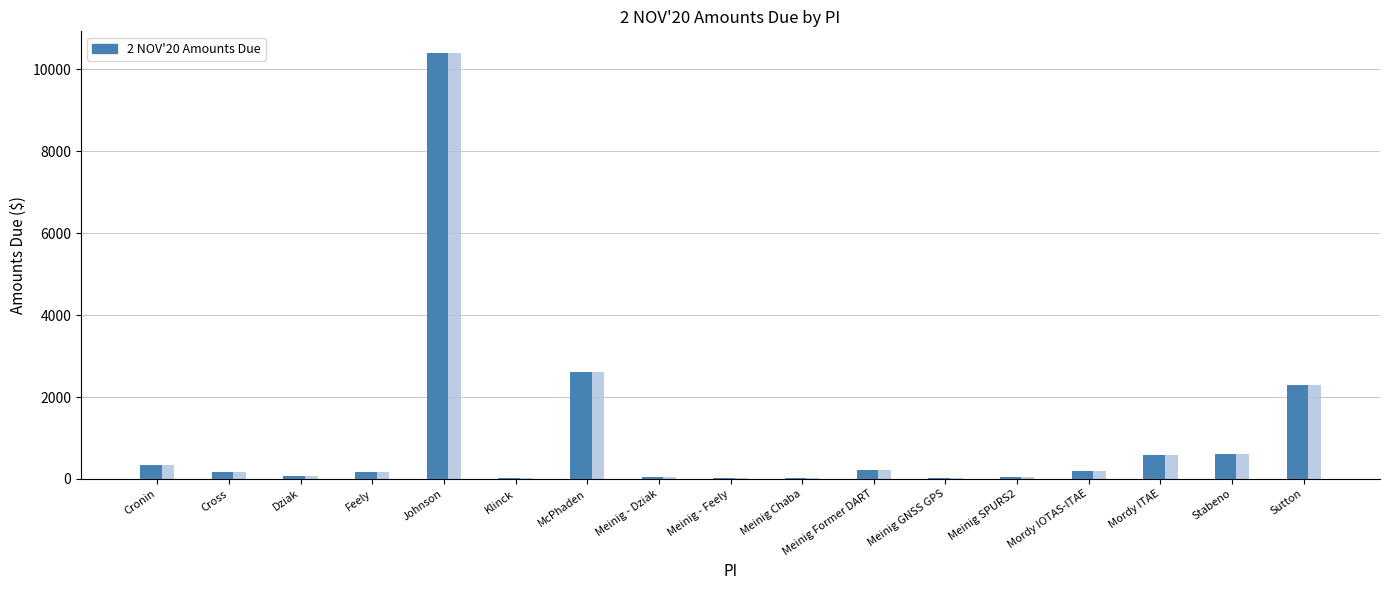

Between Mordy IOTAS-ITAE and Dziak, which is larger?

Mordy IOTAS-ITAE